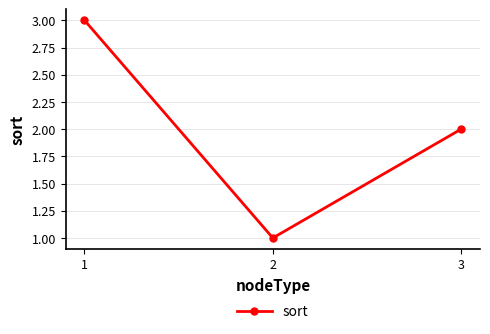

How many lines are shown in the chart?

1